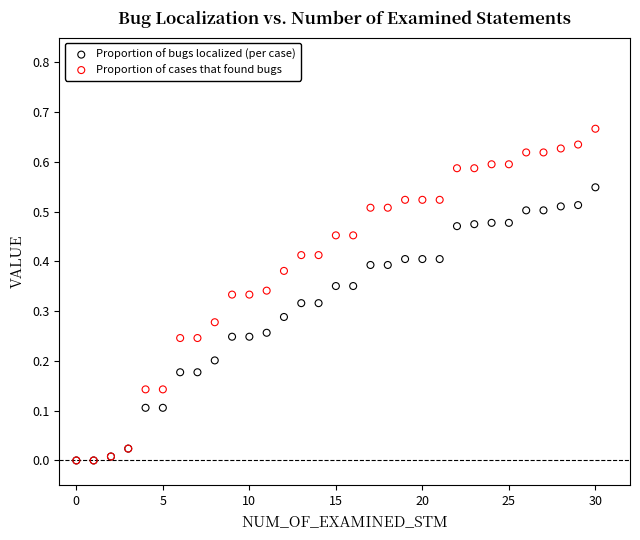

What are all the series names shown in the legend?

Proportion of bugs localized (per case), Proportion of cases that found bugs